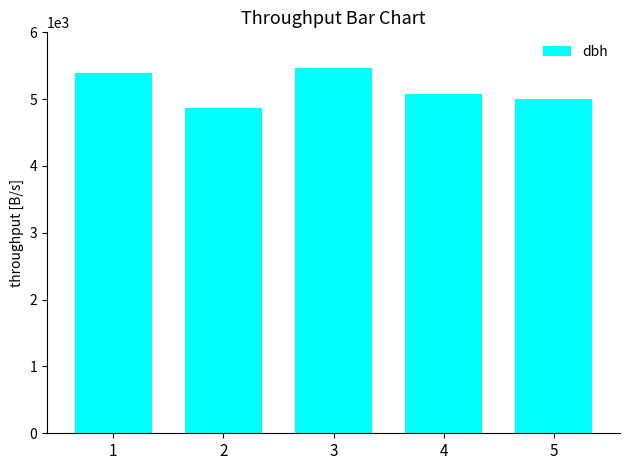

How many bars are there in total?

5